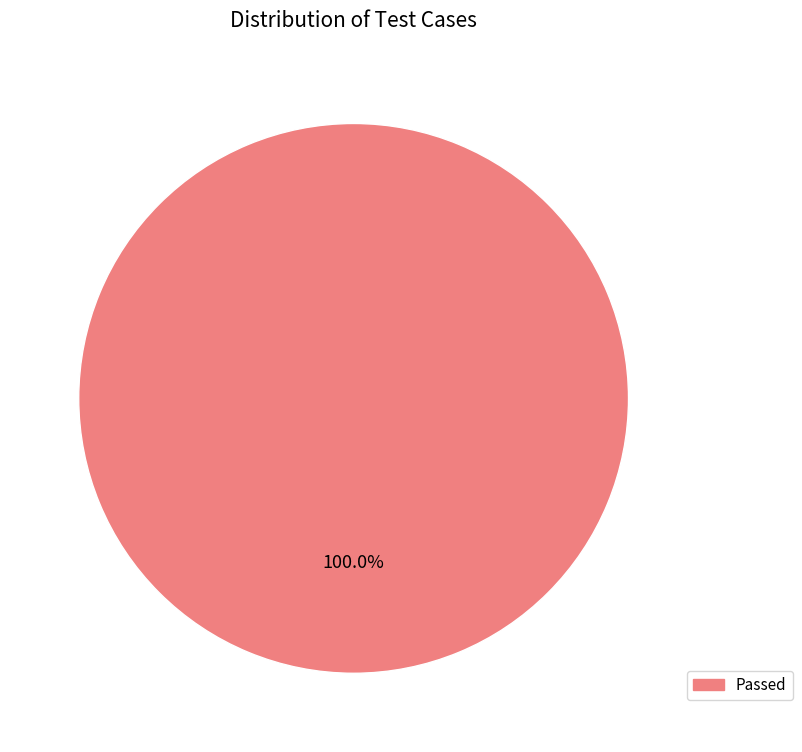

Is there any slice that represents more than half of the pie?

Yes